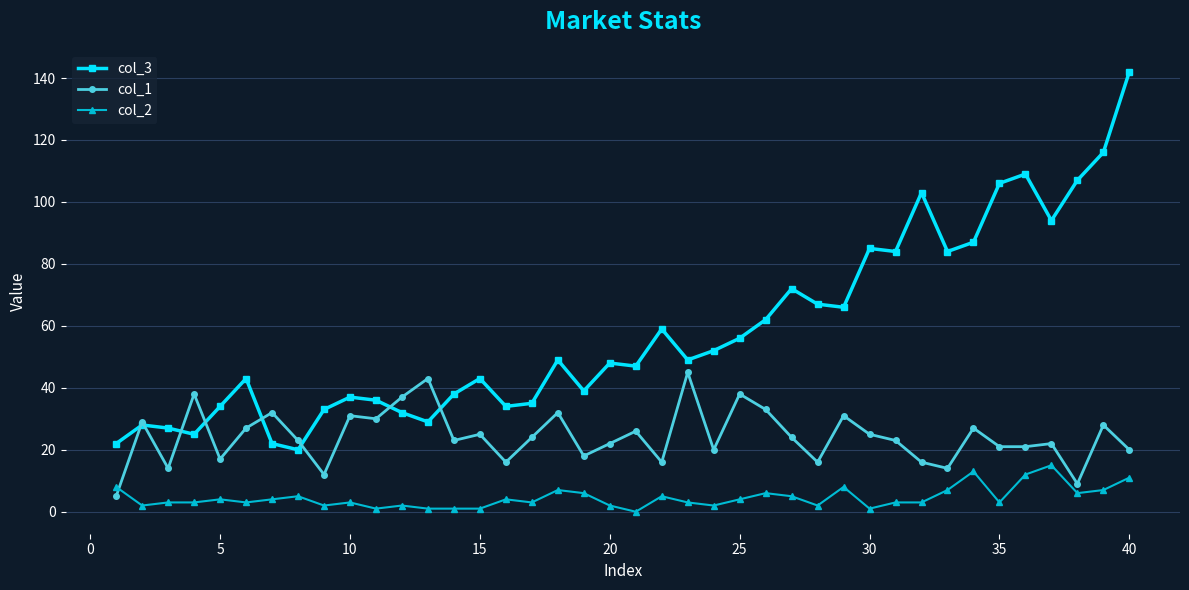

True or false: col_3 has more than 2 points higher than both neighbors.

True